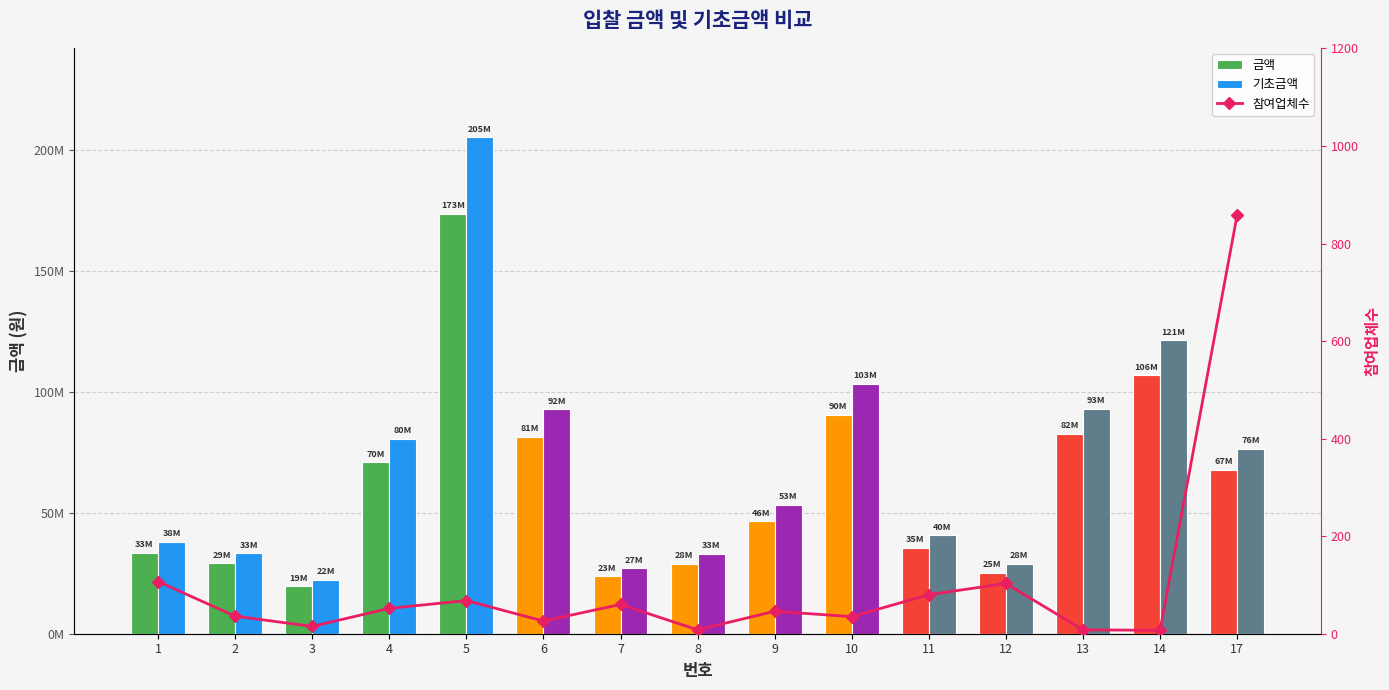

At 13, list the series in order from smallest to largest.

참여업체수, 금액, 기초금액